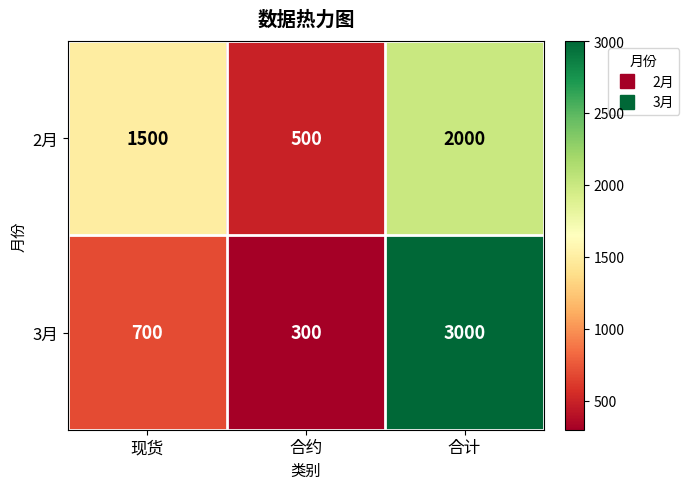

What is the smallest value displayed?

300